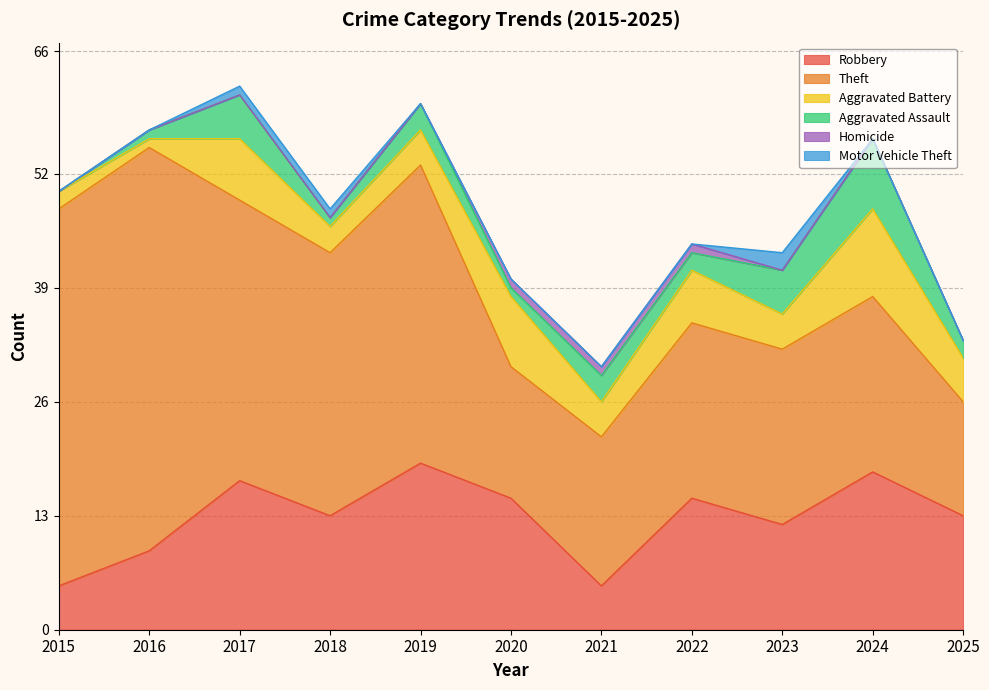

True or false: Robbery has more than 1 interior local peaks.

True